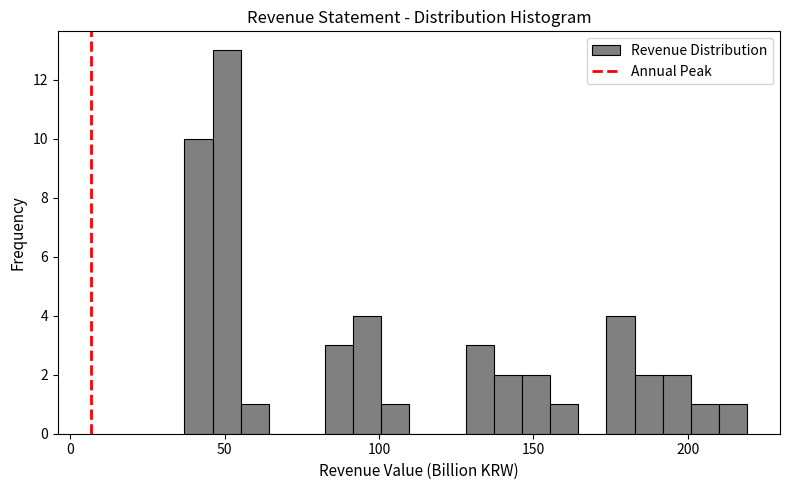

Read against the x-axis, roughly where is the centre of the tallest bar?

50